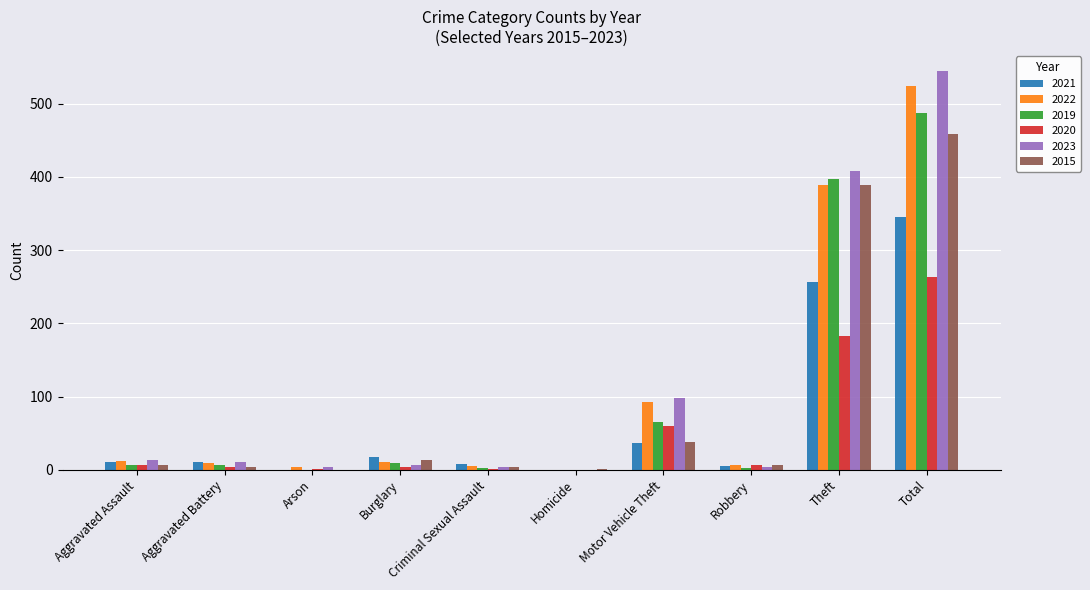

At which category is the sum across all series the highest?

Total